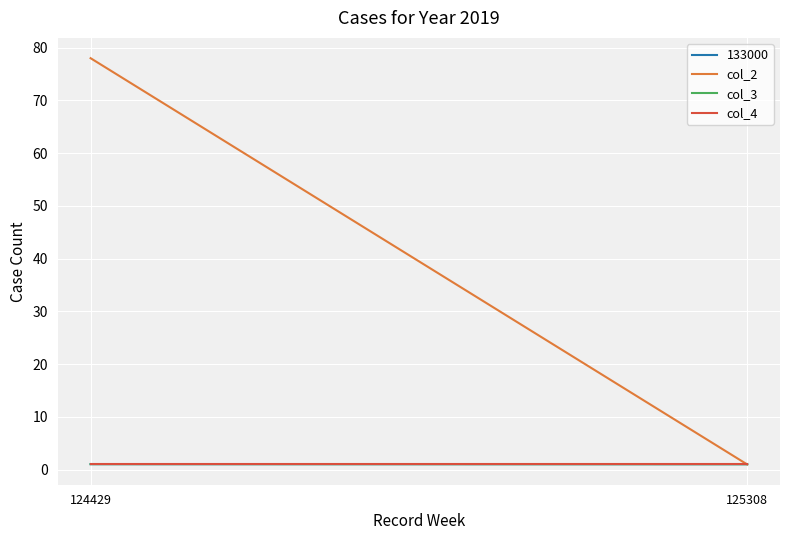

What are all the series names shown in the legend?

col_2, col_3, col_4